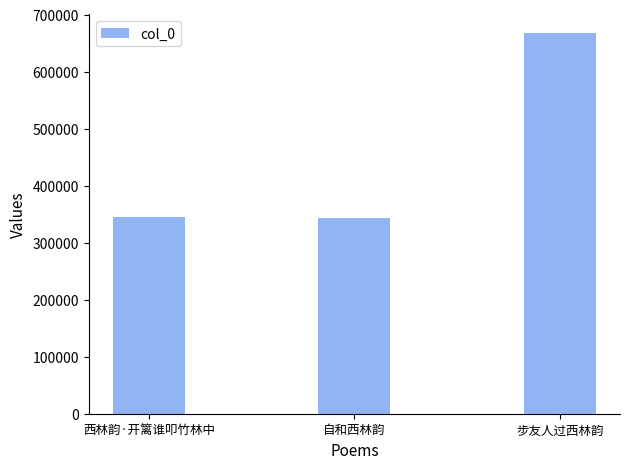

True or false: the data shows 666824 at 步友人过西林韵.

True